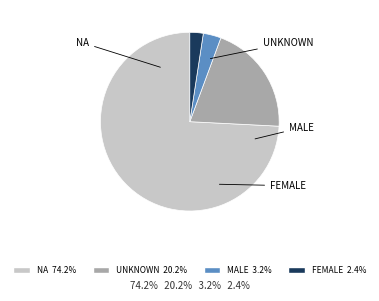

Is there a majority slice in this chart?

Yes